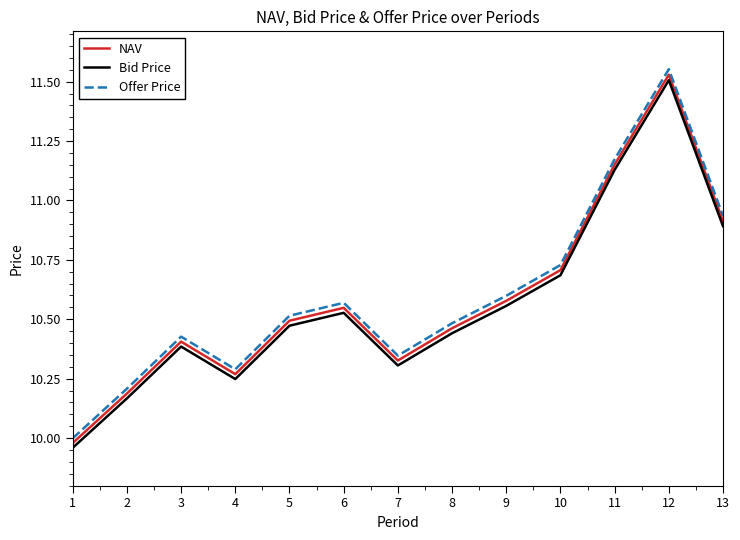

True or false: NAV and Offer Price cross at least once.

False